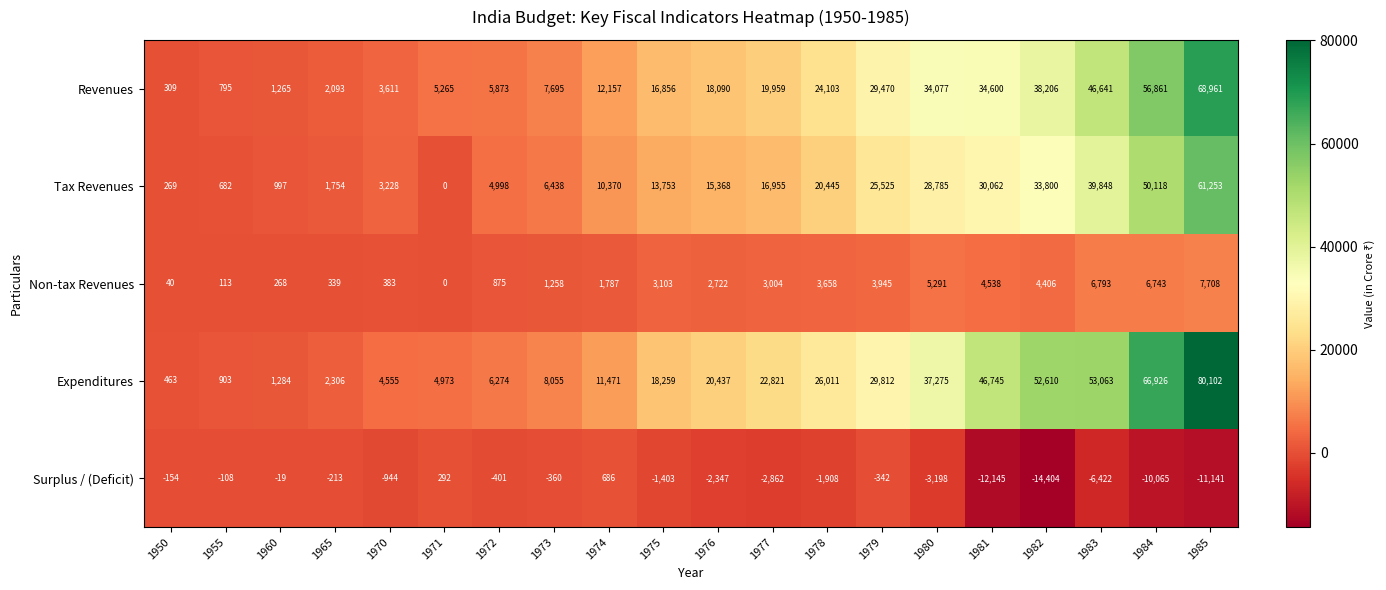

What is the difference between the maximum and minimum values in the Surplus / (Deficit) series?

15090